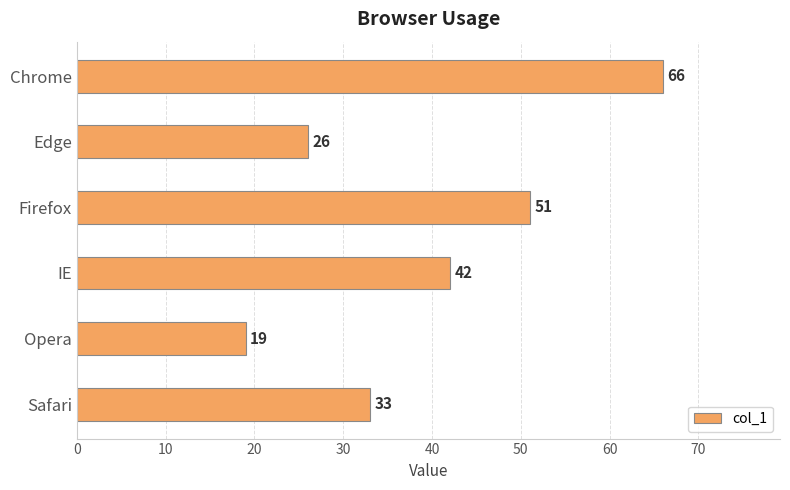

What is the difference between the second highest and second lowest values?

25